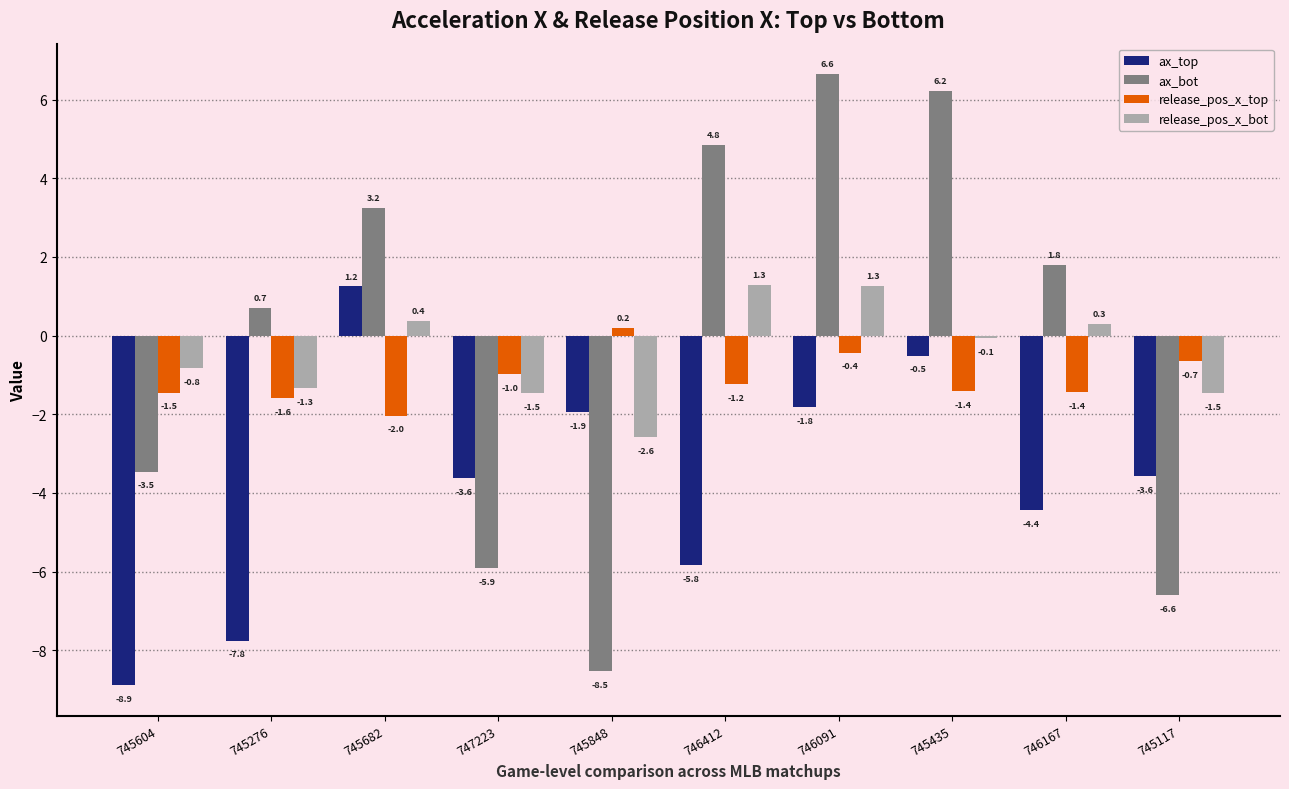

At how many categories does at least one series exceed 4?

3